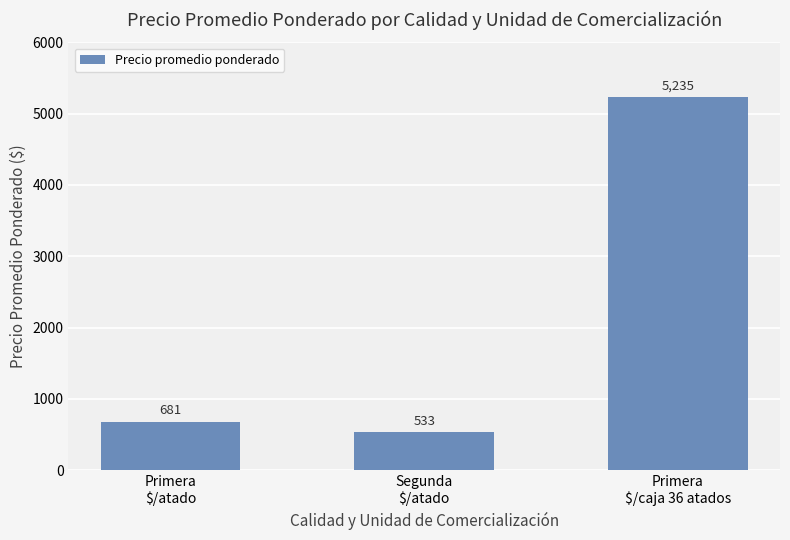

What is the difference between the maximum and second lowest values?

4554